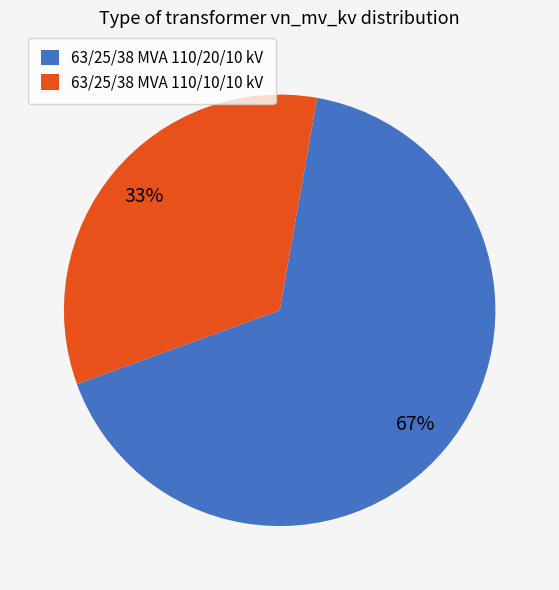

Approximately how many times larger is the value at 63/25/38 MVA 110/20/10 kV compared to 63/25/38 MVA 110/10/10 kV?

2.0